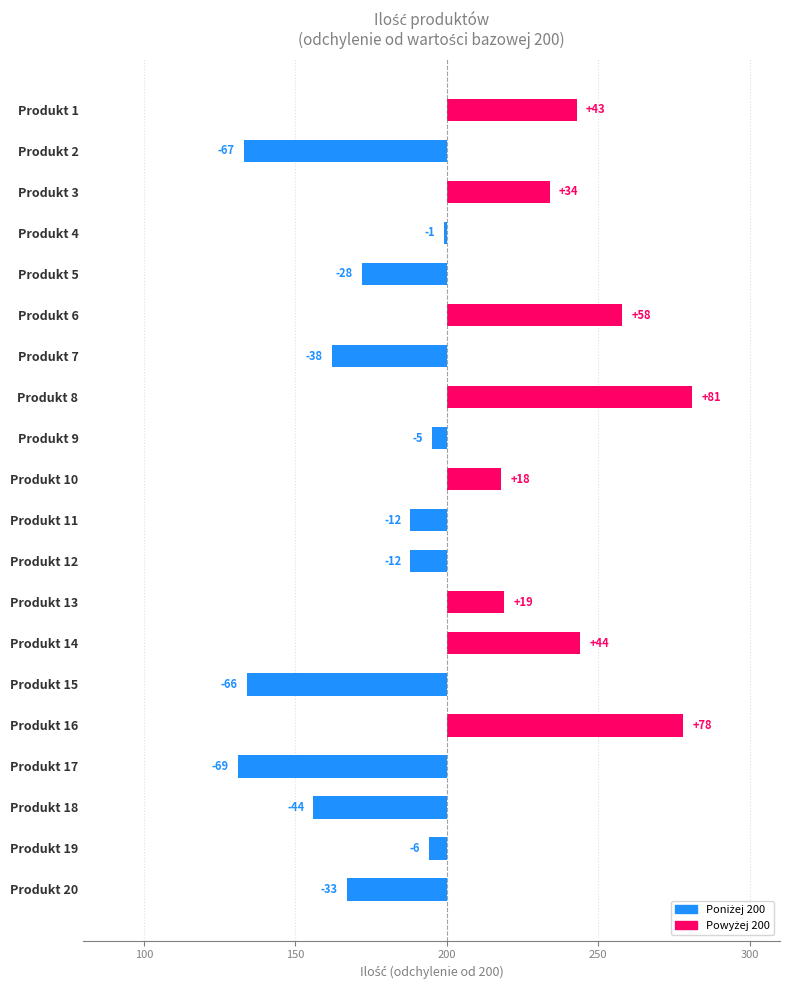

Reading right to left, extract all data points from this chart.

-33	-6	-44	-69	78	-66	44	19	-12	-12	18	-5	81	-38	58	-28	-1	34	-67	43